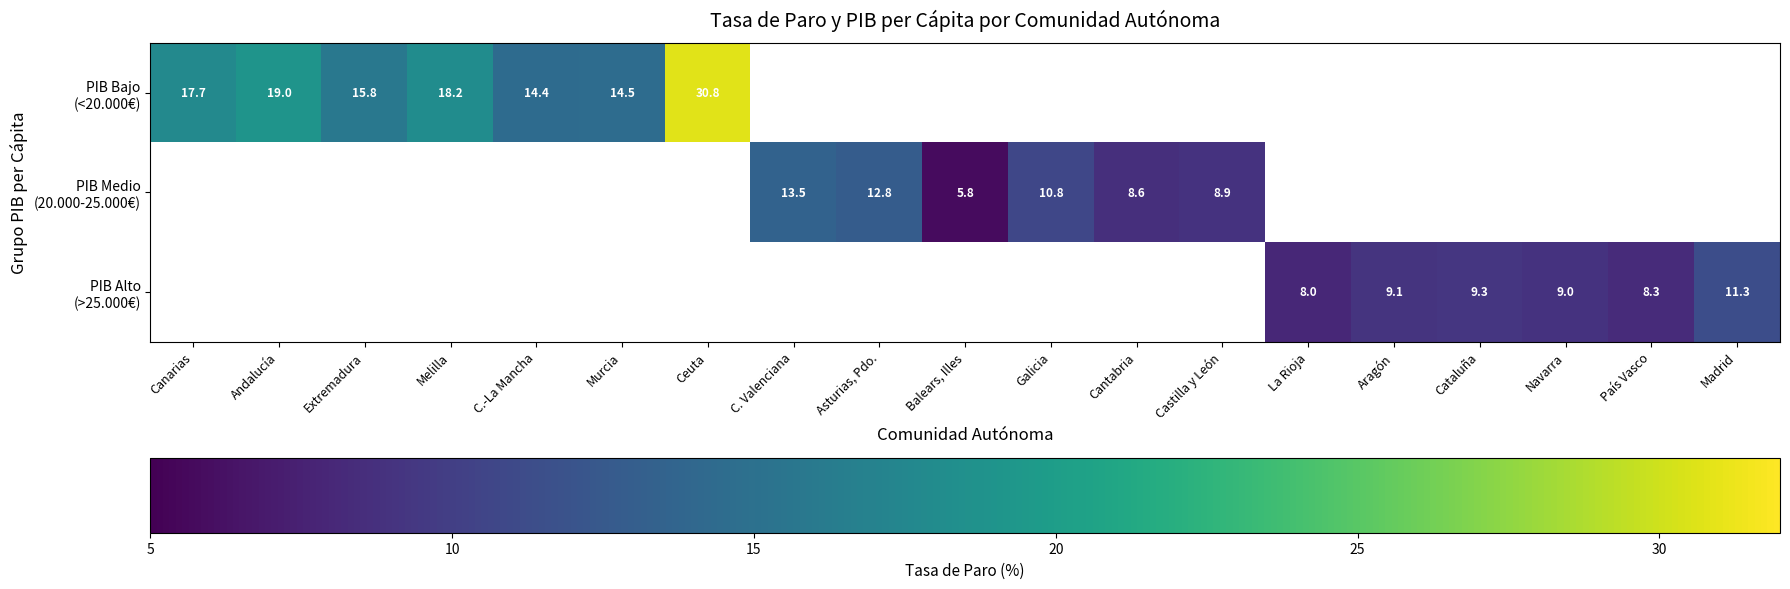

What is the greatest value displayed?

30.8